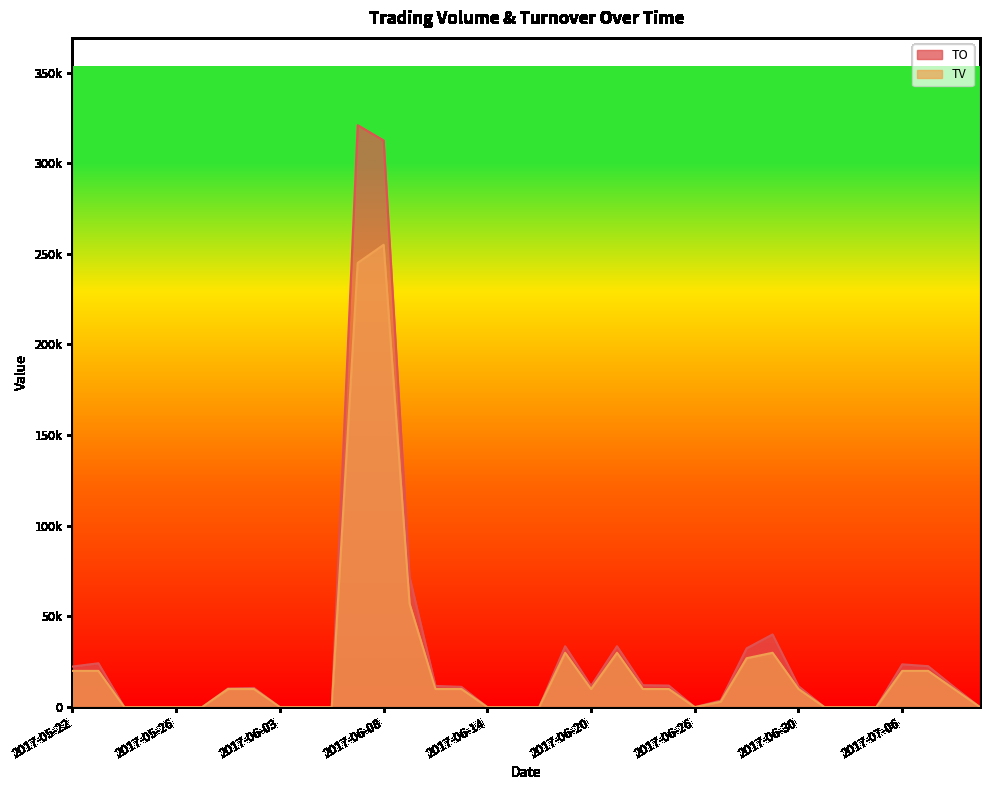

What is the label of the 14th point from the right?

2017-06-22